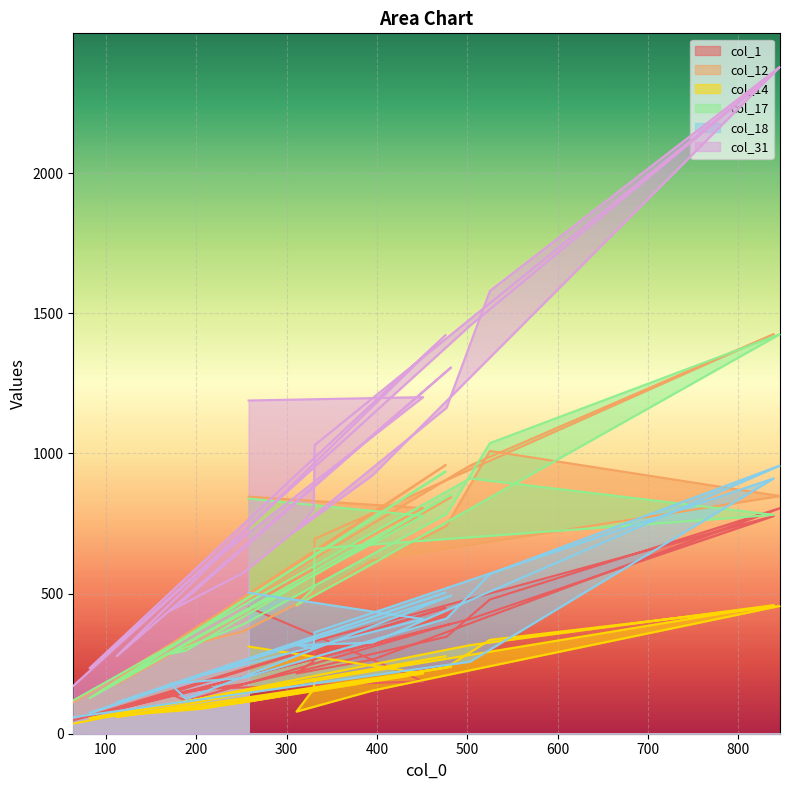

Read the col_17 value at 171, to the nearest 50.

300